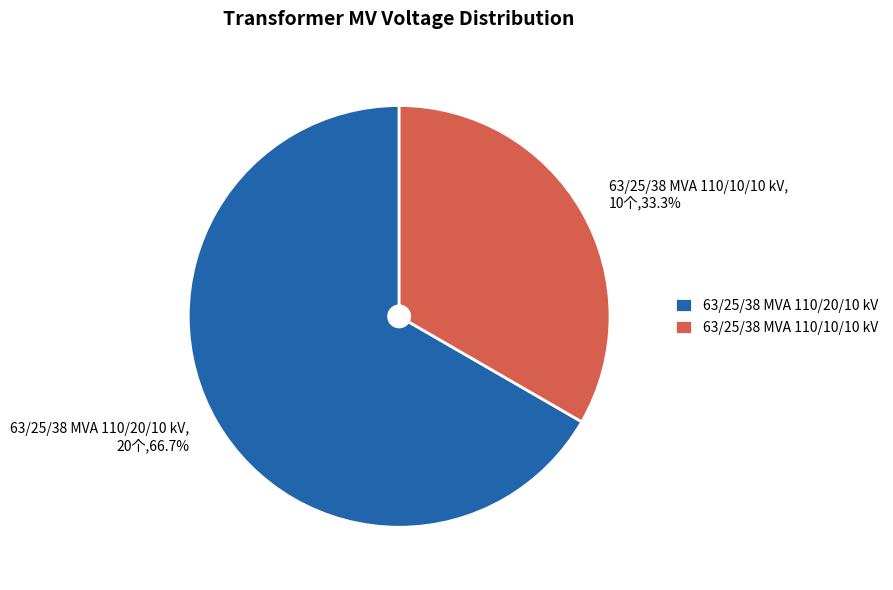

What percentage is the 63/25/38 MVA 110/20/10 kV slice, to the nearest percent?

67%